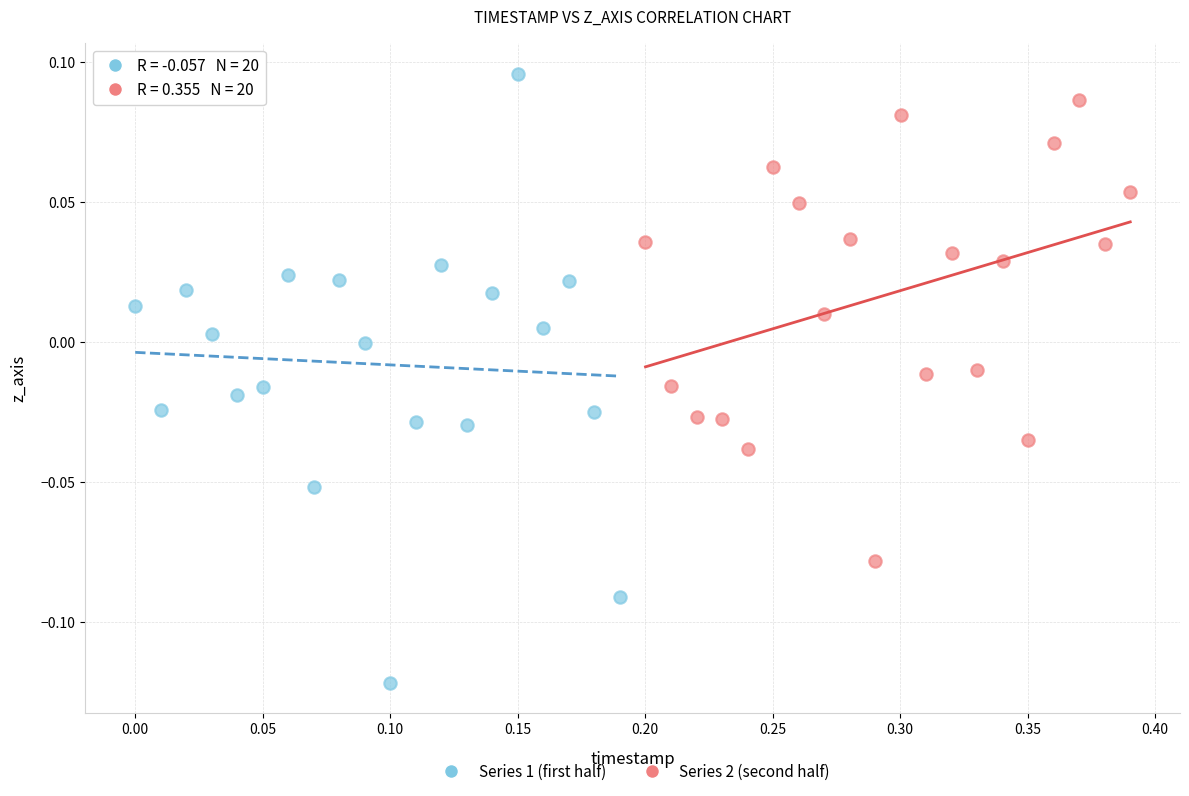

Which series contains the highest Y value?

Series 1 (first half)